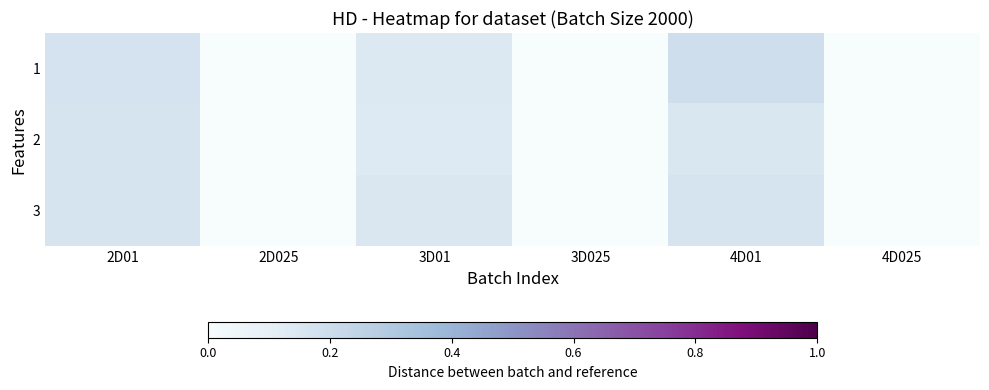

Which label corresponds to the largest value in the chart?

4D01